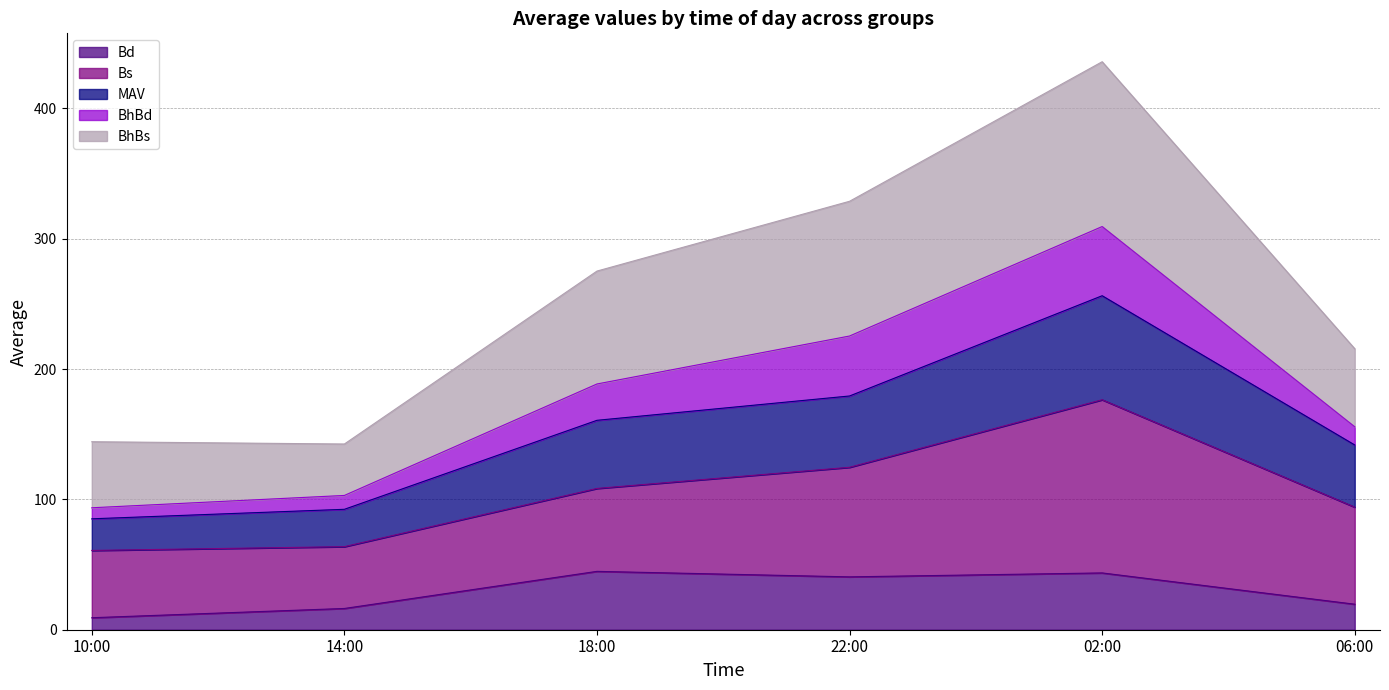

Does the chart display data point markers on the line(s)?

No